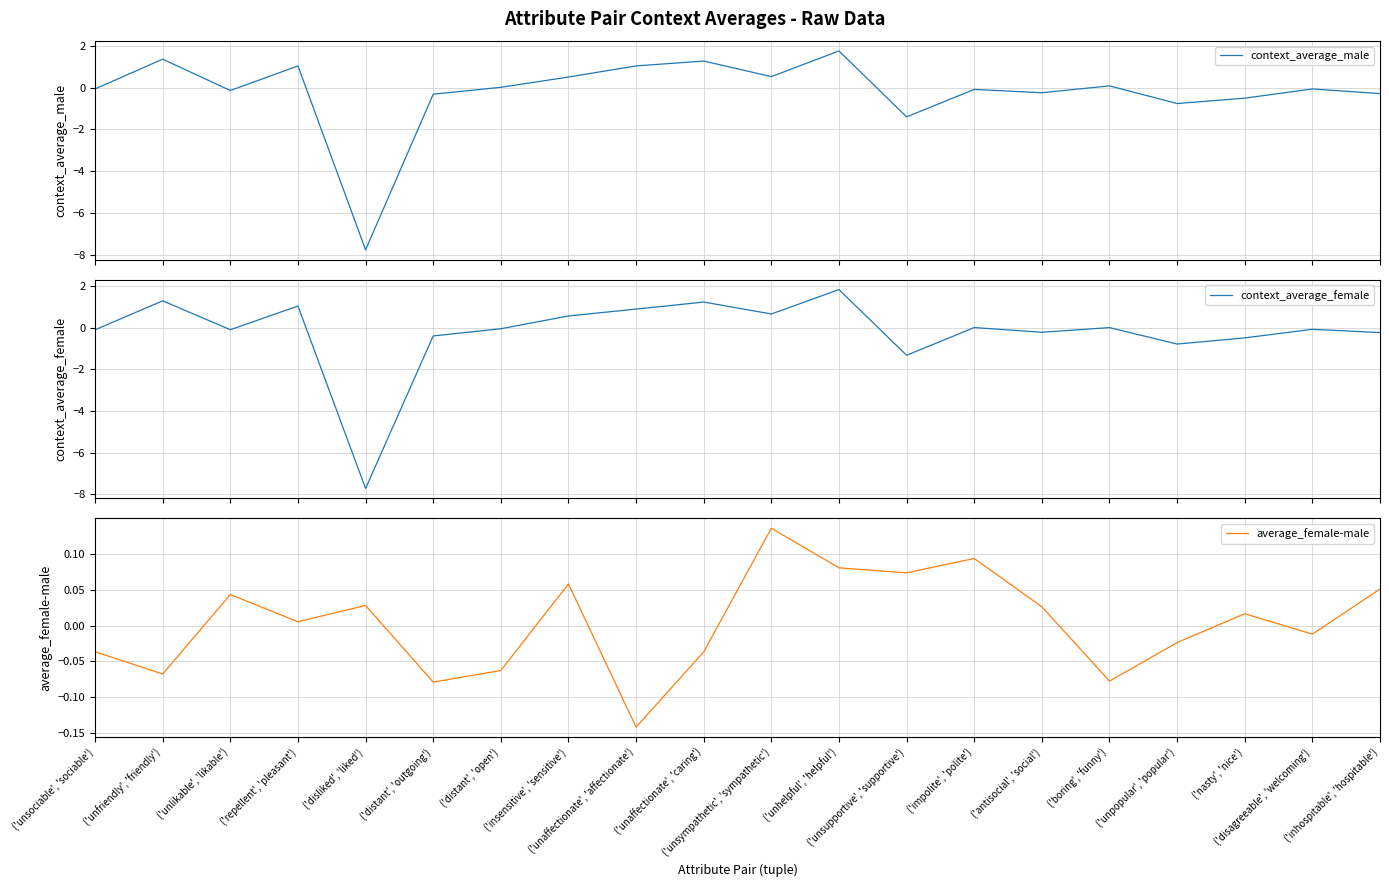

True or false: context_average_female has a value of 1.1 at ('unsympathetic', 'sympathetic').

False